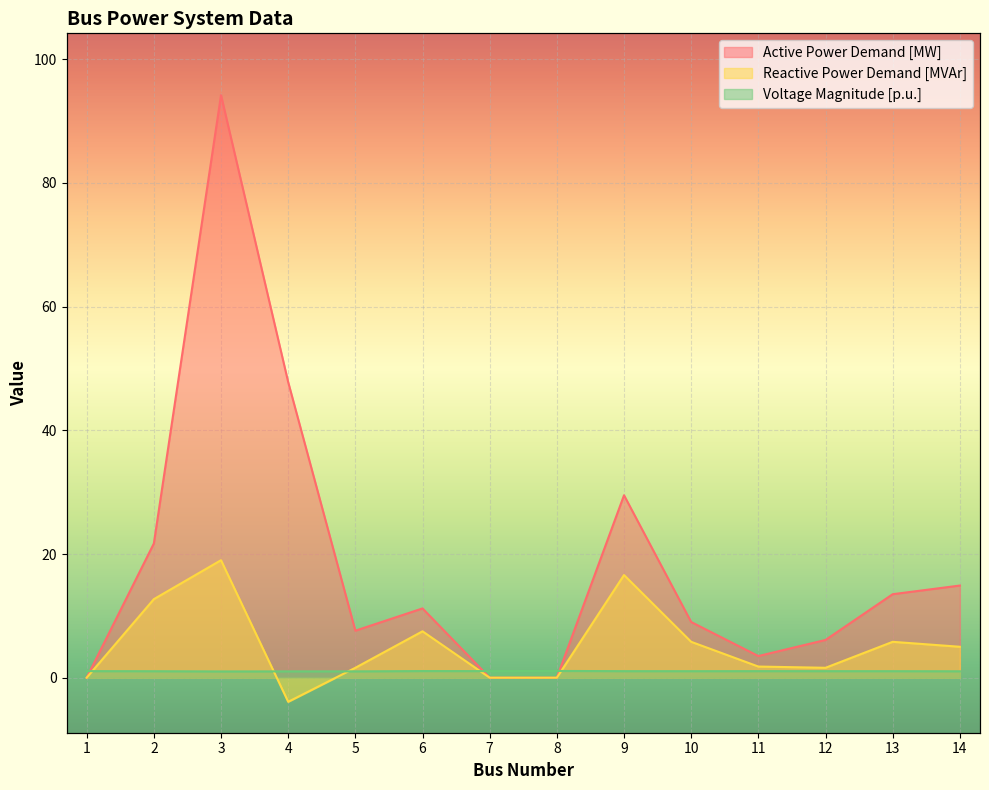

At which category does Active Power Demand [MW] reach its first local valley?

5